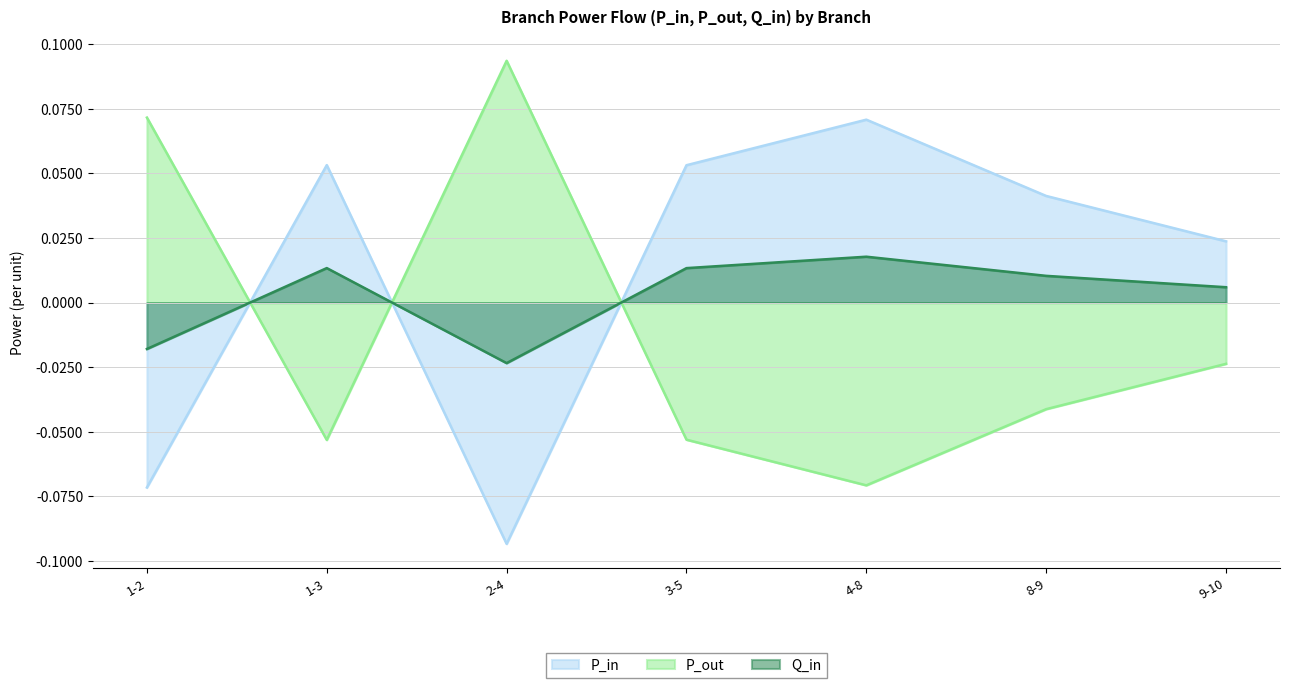

Reading left to right, what are all the values shown in this chart?

P_in: -0.1	0.1	-0.1	0.1	0.1	0.0	0.0
P_out: 0.1	-0.1	0.1	-0.1	-0.1	-0.0	-0.0
Q_in: -0.0	0.0	-0.0	0.0	0.0	0.0	0.0